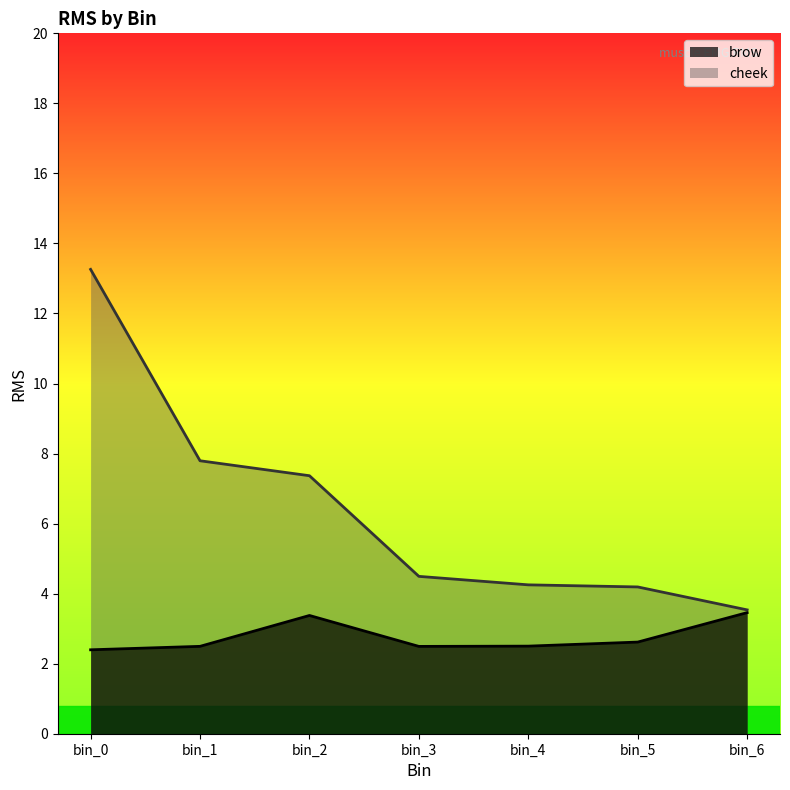

What is the difference between the highest and lowest values at bin_3?

2.0